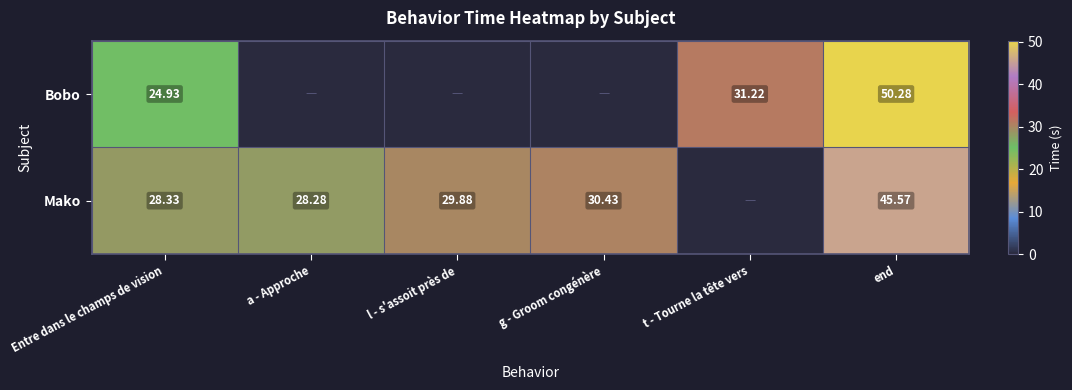

Rank the series at end from highest to lowest value.

Bobo, Mako